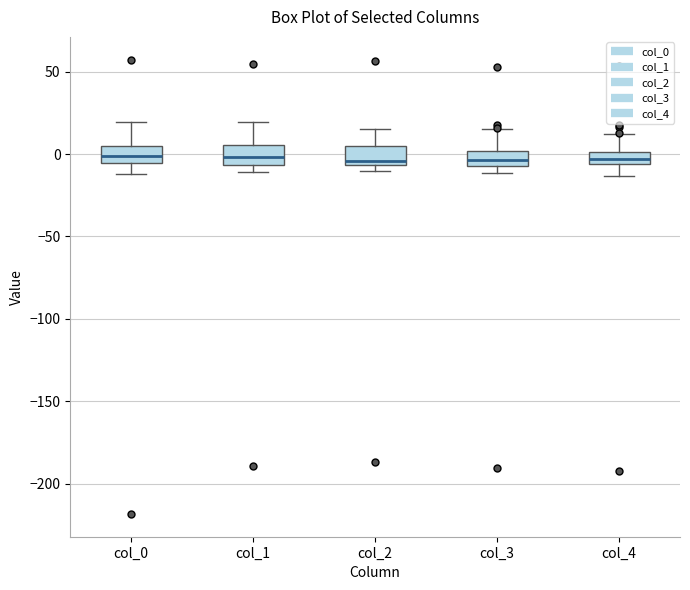

Where does the median line of the box for col_1 sit on the y-axis? The values are not printed on the chart, so give them approximately, as read against the axis.

0